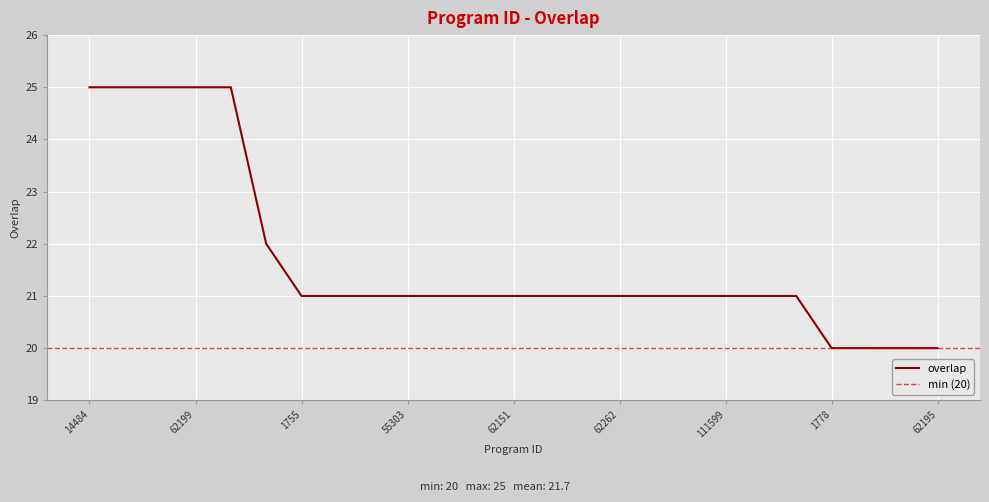

What is the sum of the values at 62142 and 62195?

41